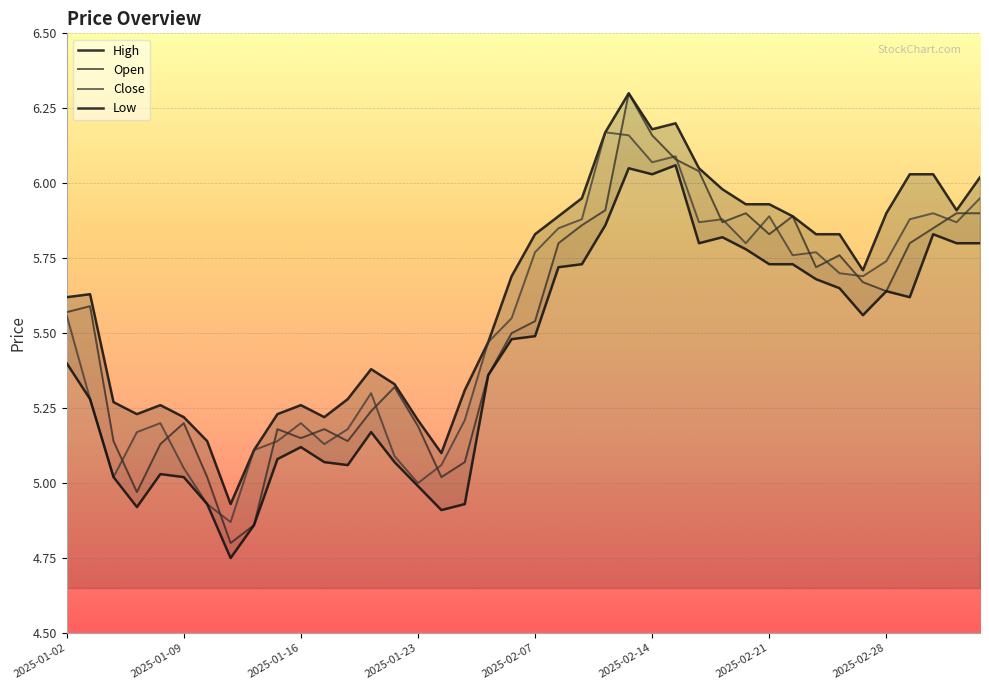

Between 9 and 38, which is larger?

38